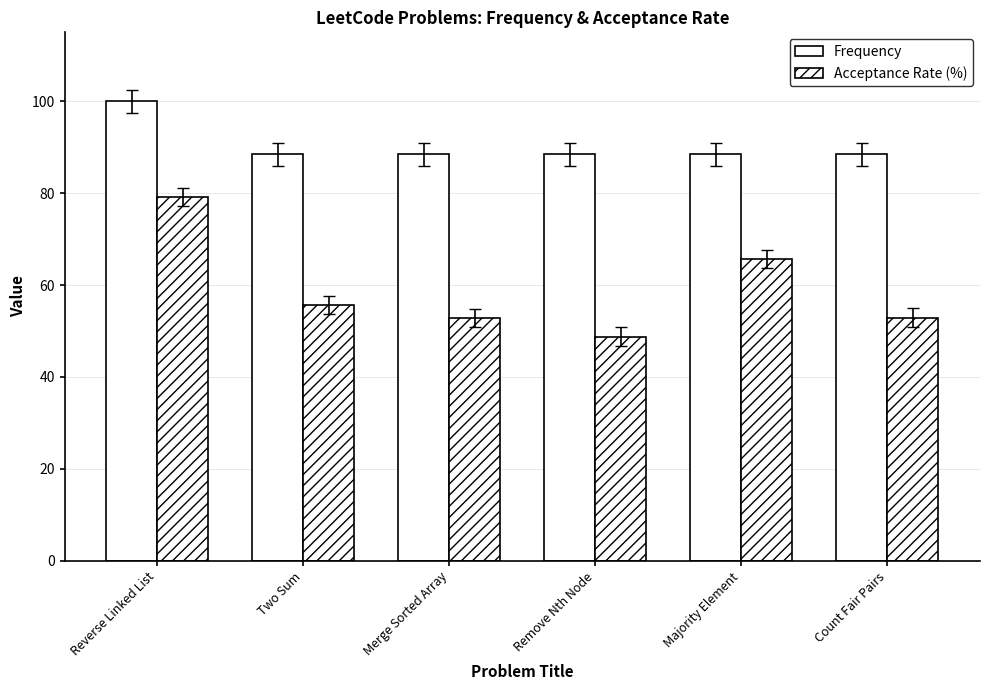

Reading right to left, what are all the values shown in this chart?

Frequency: 88.5	88.5	88.5	88.5	88.5	100.0
Acceptance Rate (%): 52.9	65.7	48.8	52.8	55.7	79.1